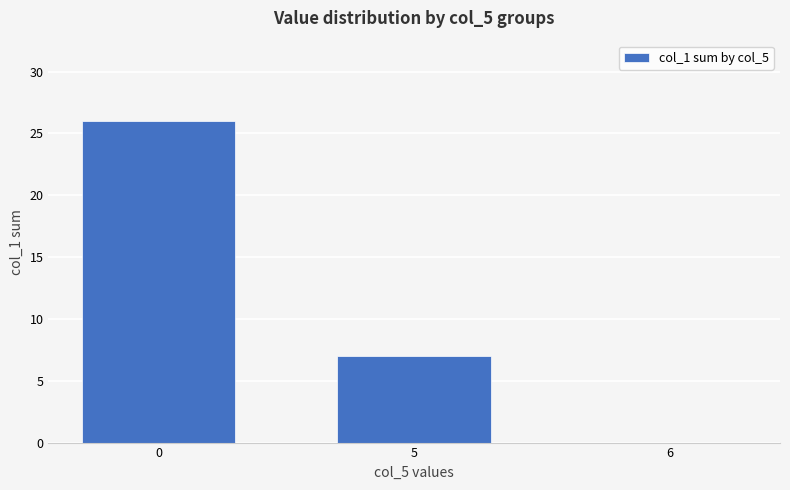

At which label is the value closest to 13?

5